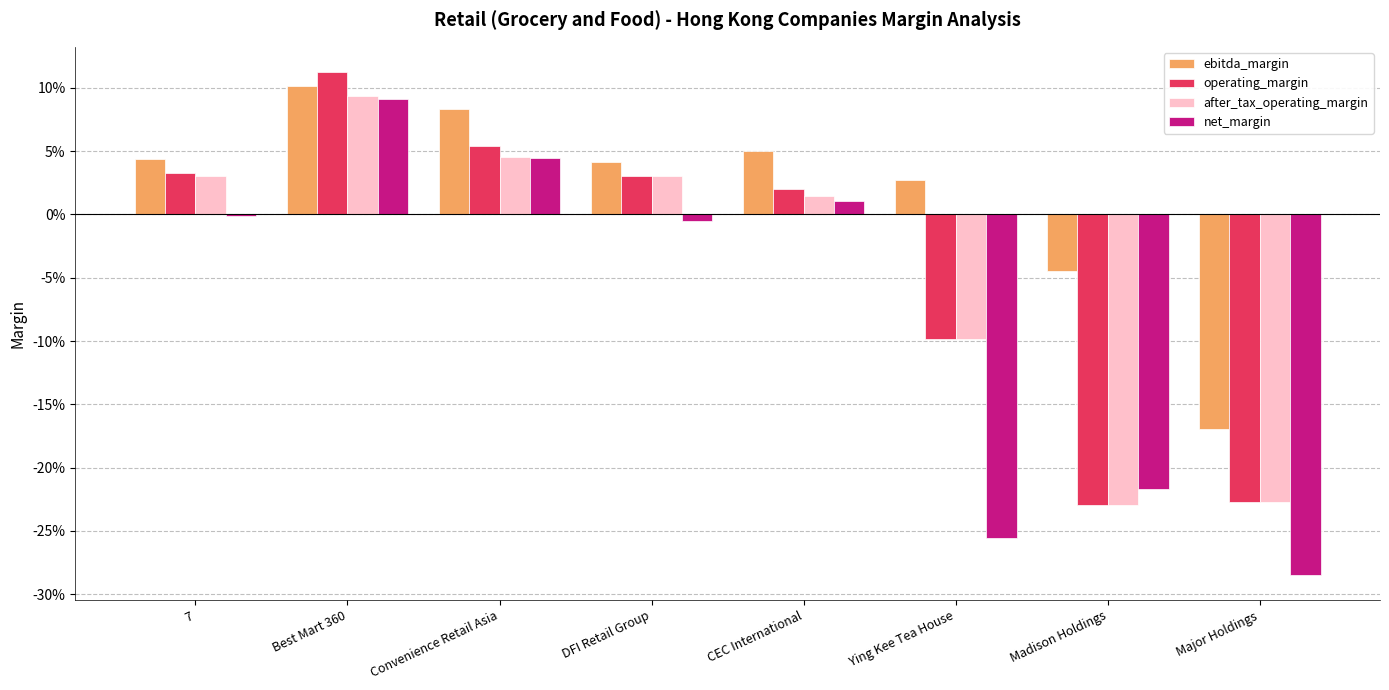

Reading left to right, transcribe all the data shown in this chart.

ebitda_margin: 7=0.0	Best Mart 360=0.1	Convenience Retail Asia=0.1	DFI Retail Group=0.0	CEC International=0.1	Ying Kee Tea House=0.0	Madison Holdings=-0.0	Major Holdings=-0.2
operating_margin: 7=0.0	Best Mart 360=0.1	Convenience Retail Asia=0.1	DFI Retail Group=0.0	CEC International=0.0	Ying Kee Tea House=-0.1	Madison Holdings=-0.2	Major Holdings=-0.2
after_tax_operating_margin: 7=0.0	Best Mart 360=0.1	Convenience Retail Asia=0.0	DFI Retail Group=0.0	CEC International=0.0	Ying Kee Tea House=-0.1	Madison Holdings=-0.2	Major Holdings=-0.2
net_margin: 7=-0.0	Best Mart 360=0.1	Convenience Retail Asia=0.0	DFI Retail Group=-0.0	CEC International=0.0	Ying Kee Tea House=-0.3	Madison Holdings=-0.2	Major Holdings=-0.3